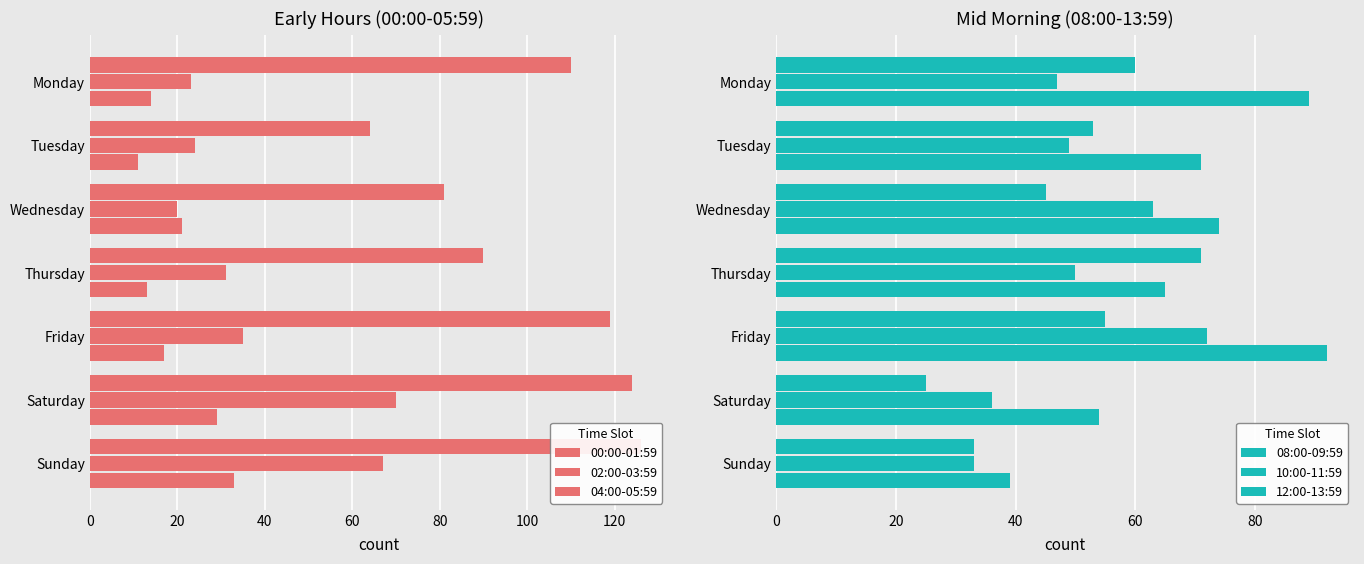

What is the total value across all series at Monday?

343